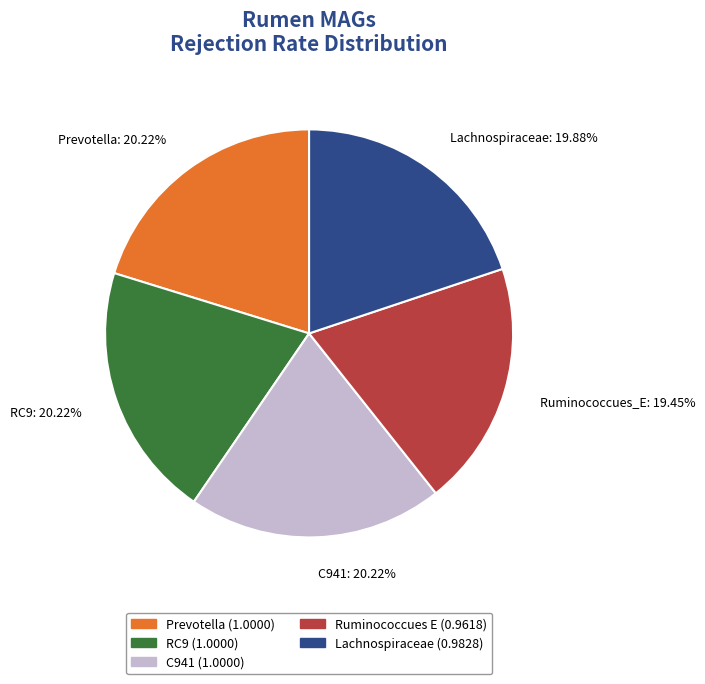

Do Lachnospiraceae: 19.88% and C941: 20.22% together represent more than half of the pie?

No